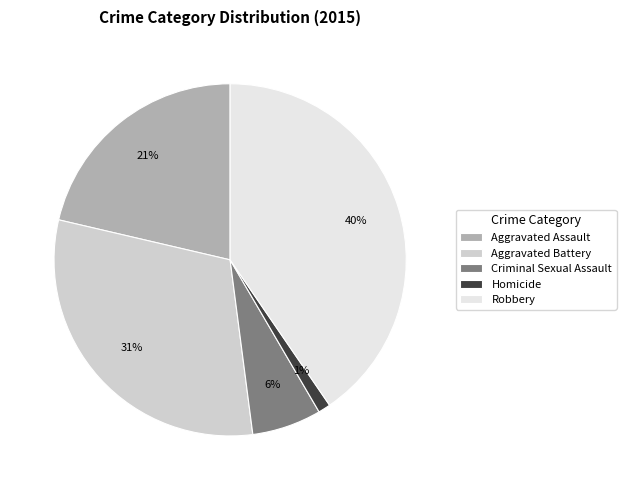

To the nearest percent, what is the combined percentage of Robbery and Aggravated Assault?

62%